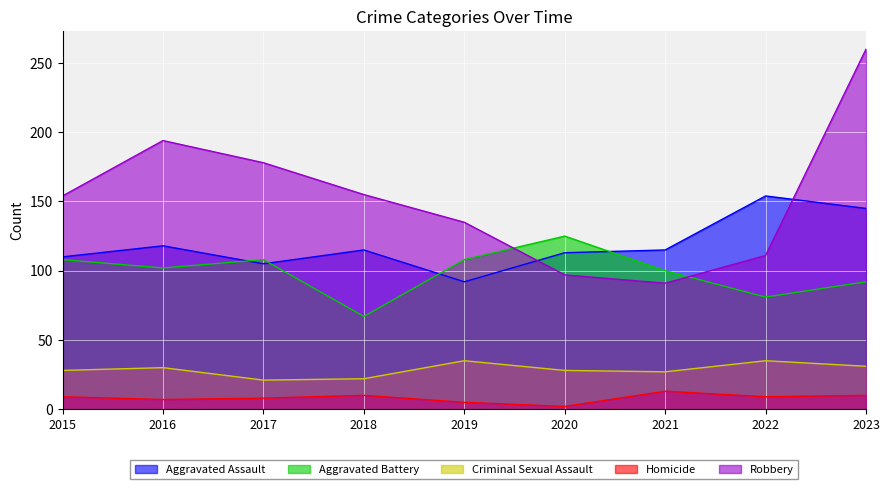

Which has a higher value, 2023 or 2022?

2022